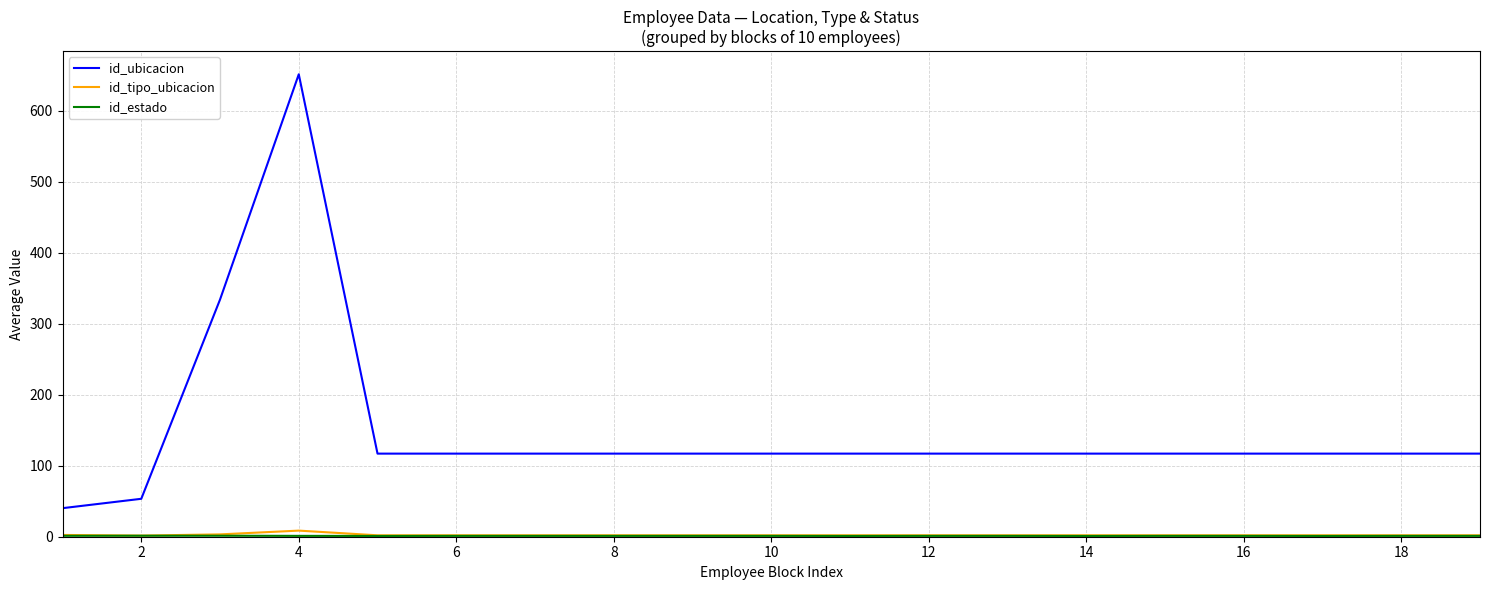

Which series has the largest range (max minus min)?

id_ubicacion